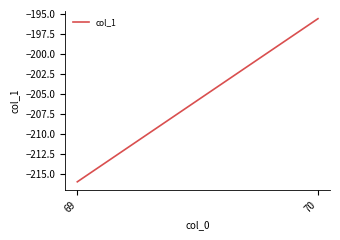

The value at 70 is -195.6. True or false?

True